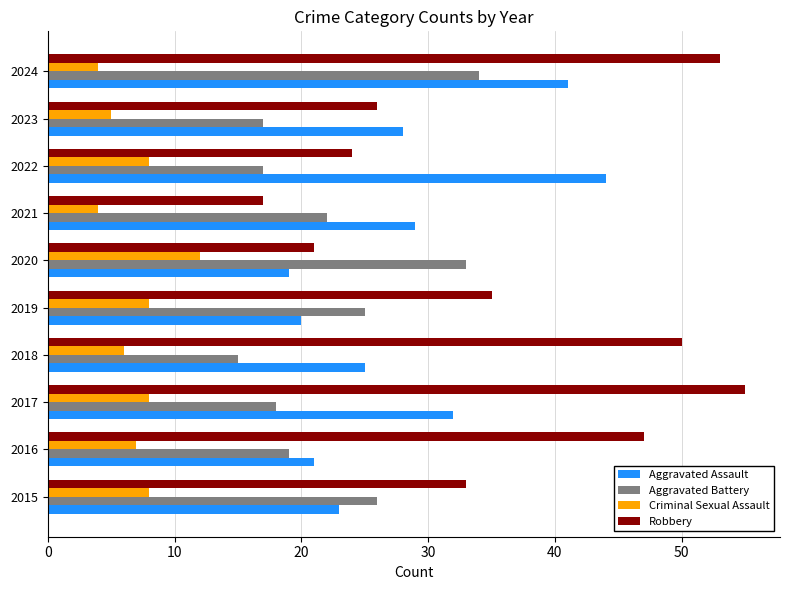

At which category is the sum across all series the highest?

2024